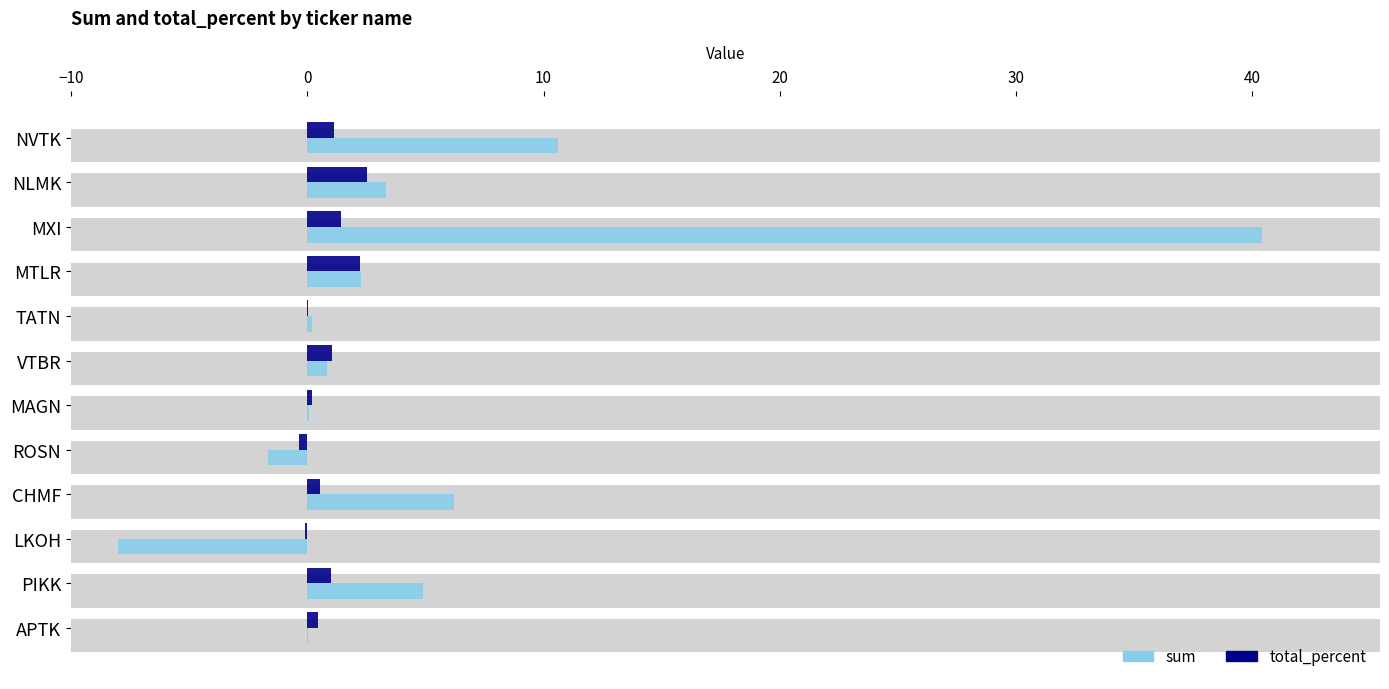

How many bars are there in each group?

2